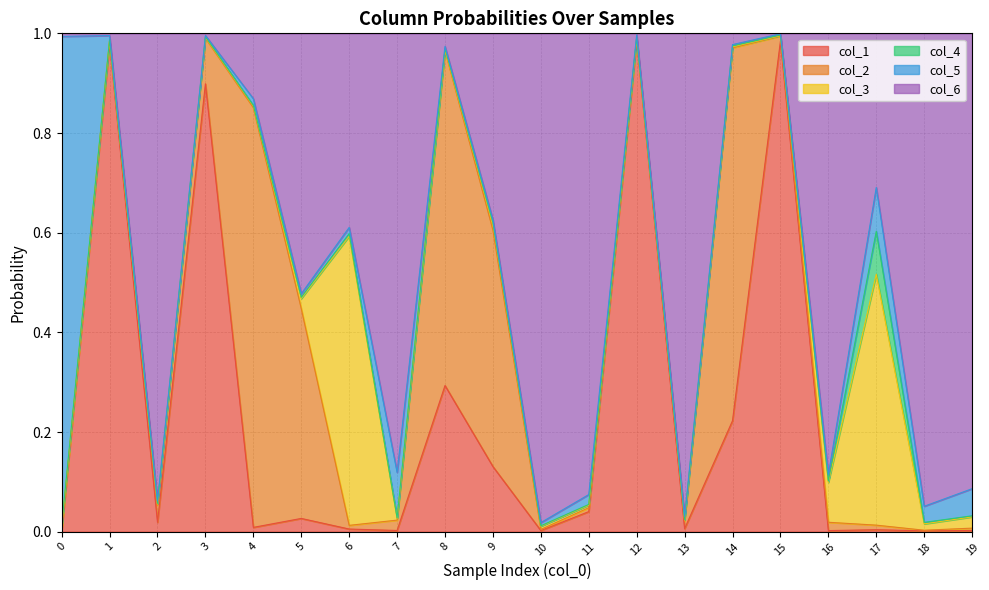

At which category is the sum across all series the highest?

2